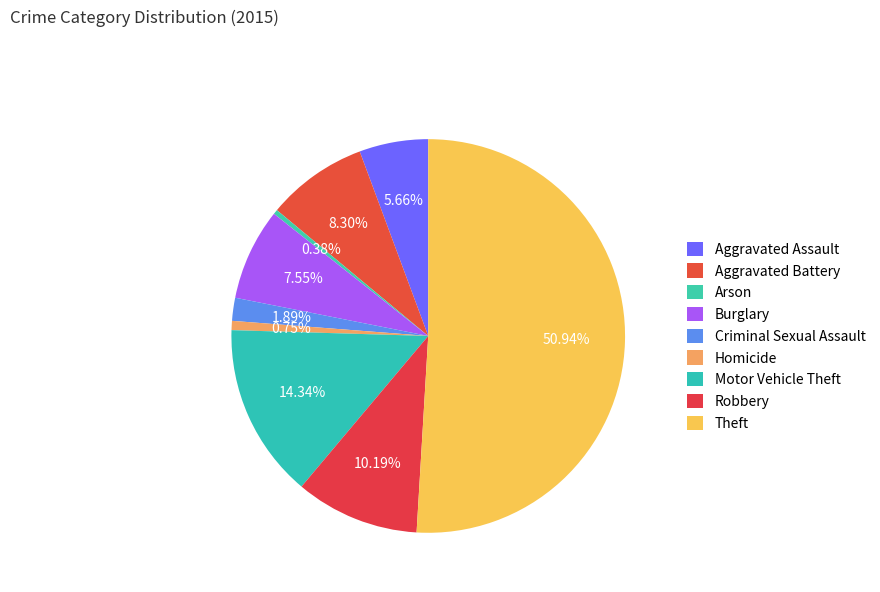

To the nearest percent, what is the difference between the Arson and Aggravated Assault slice percentages?

5%